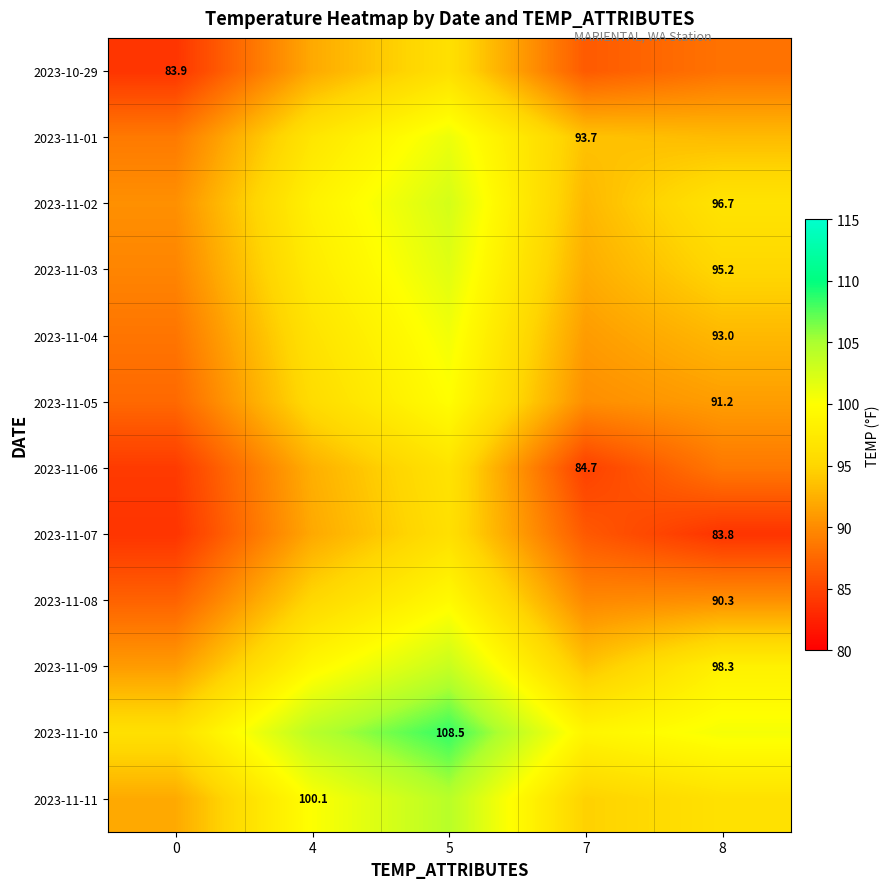

How many distinct data groups are displayed?

12